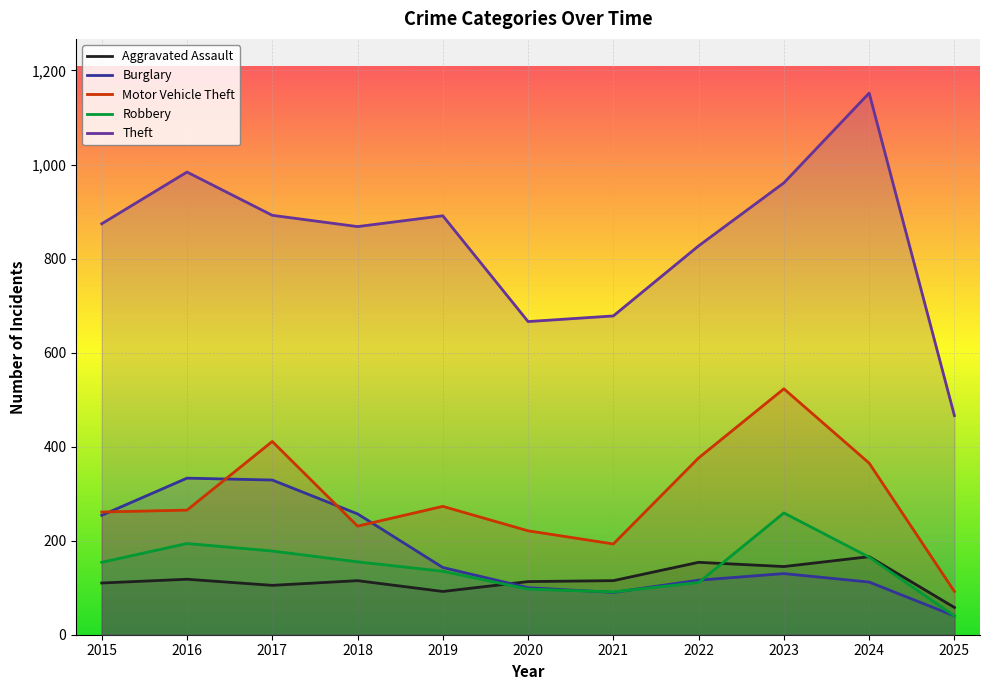

List the series in order of their peak value, lowest first.

Aggravated Assault, Robbery, Burglary, Motor Vehicle Theft, Theft